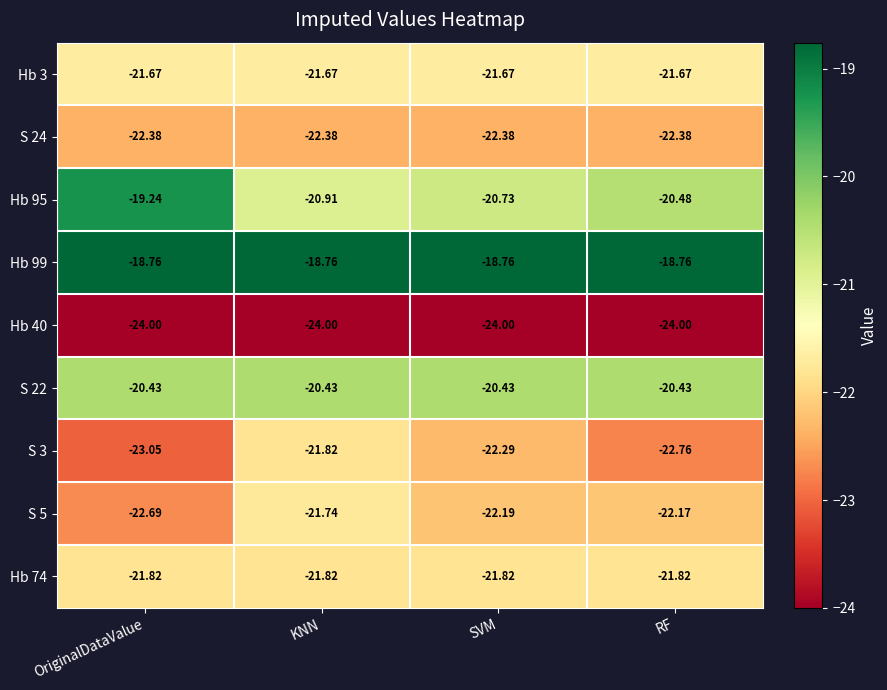

At which label does S 5 first exceed -22?

KNN